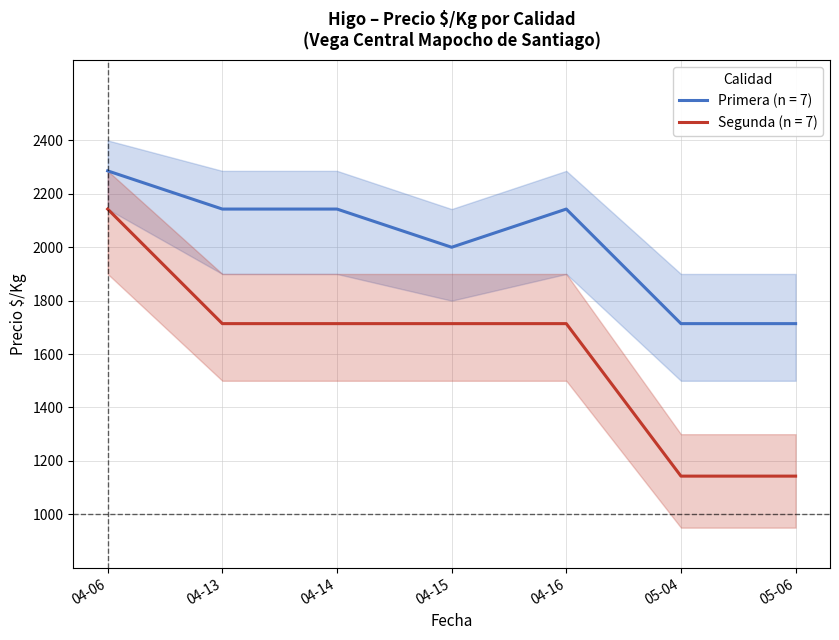

True or false: Segunda (n = 7) and Primera (n = 7) cross at least once.

False